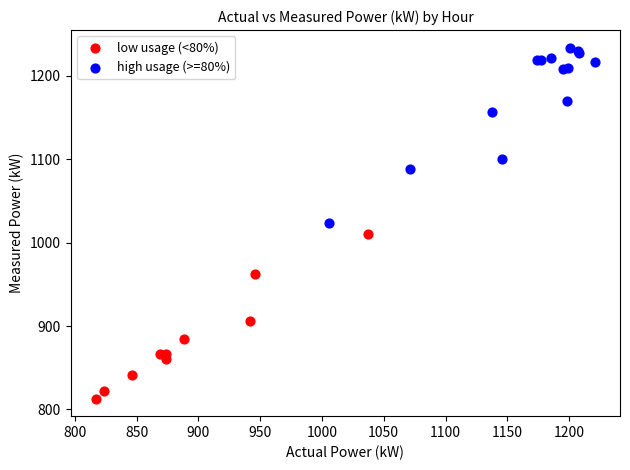

Which series reaches the maximum Y coordinate?

high usage (>=80%)